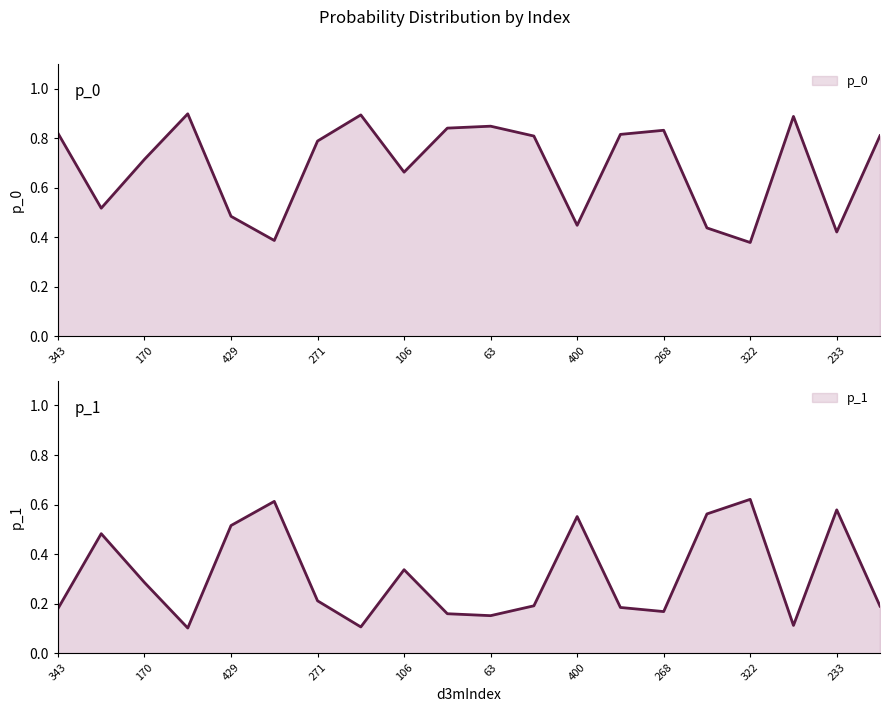

Count the p_1 values in the range 0 to 1.

20